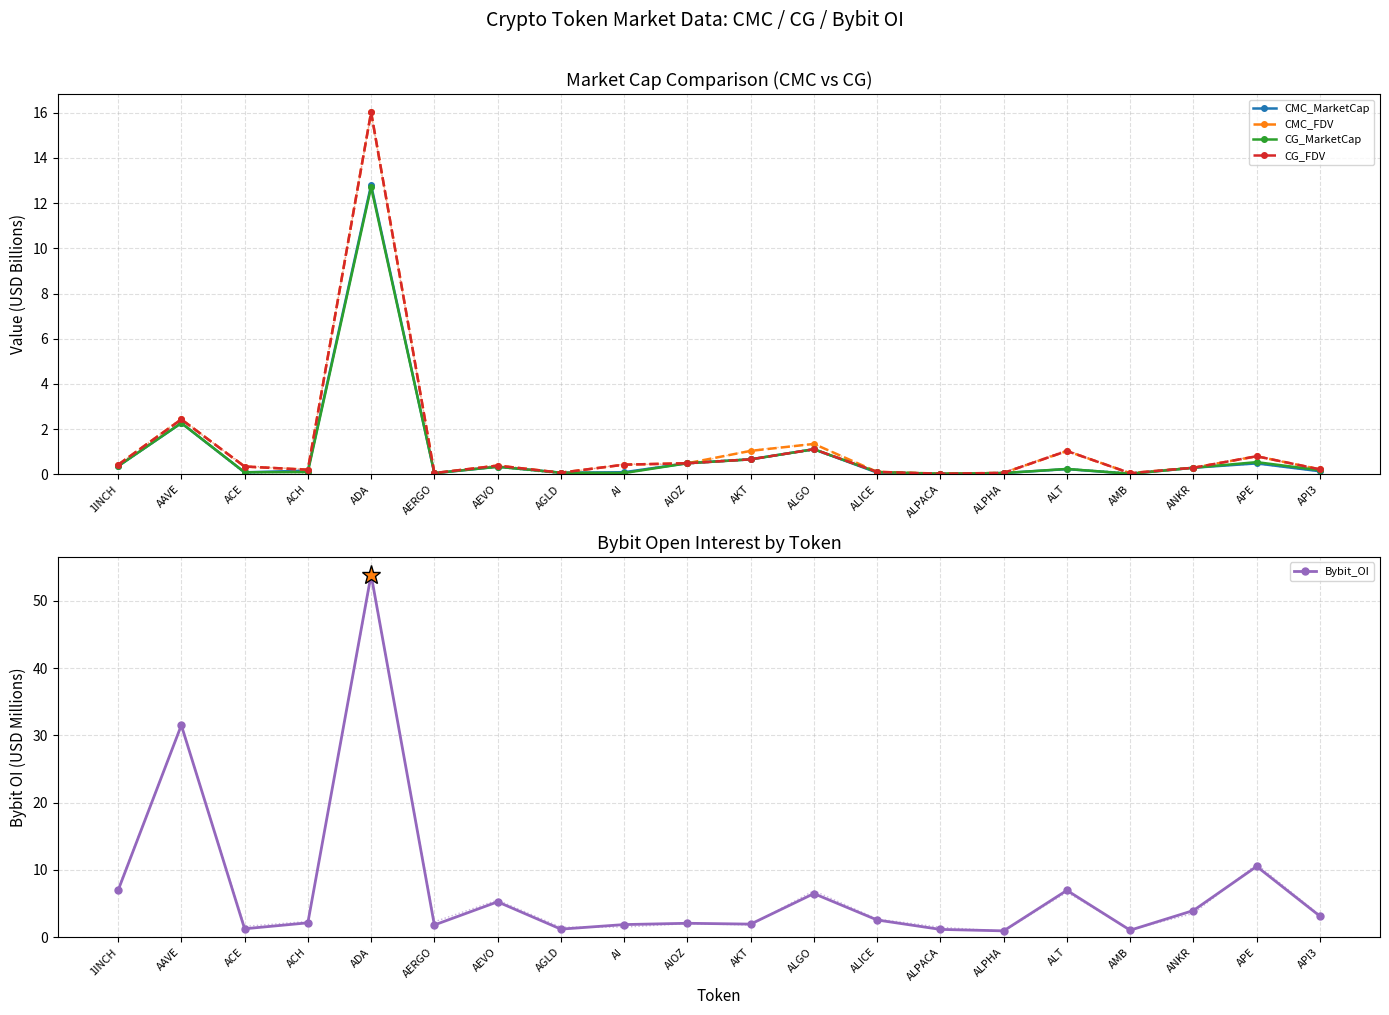

What is the total value across all series at AGLD?

1.5